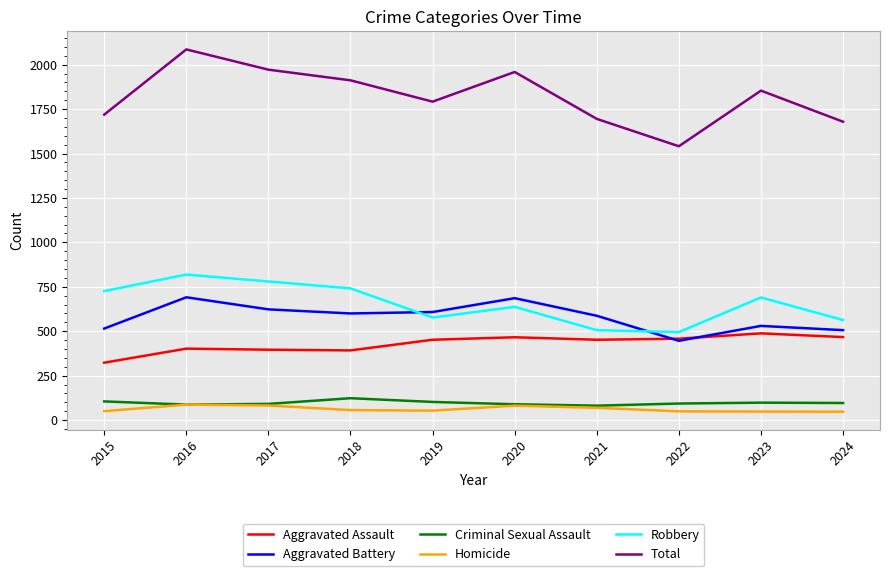

True or false: Robbery has a value of 819 at 2016.

True